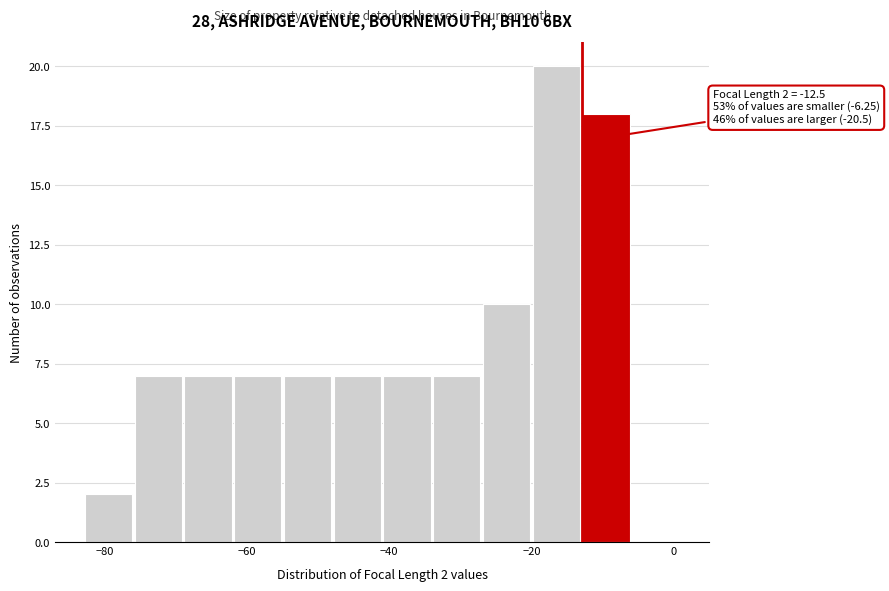

Read against the x-axis, roughly where is the centre of the tallest bar?

-16